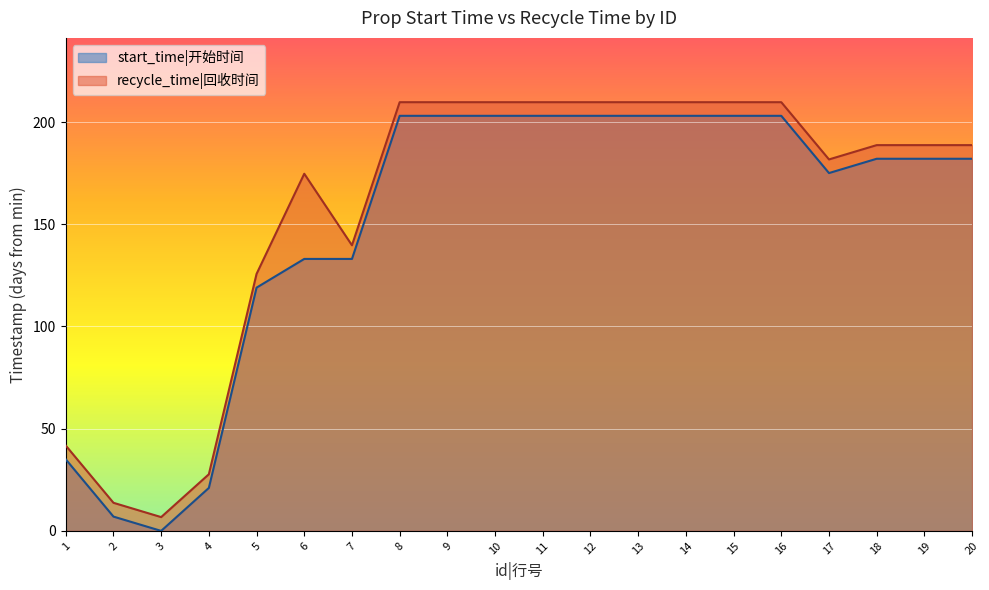

Reading left to right, what are all the values shown in this chart?

recycle_time: 1=41.8	2=13.8	3=6.8	4=27.7	5=125.7	6=174.7	7=139.7	8=209.7	9=209.7	10=209.7	11=209.7	12=209.7	13=209.7	14=209.7	15=209.7	16=209.7	17=181.7	18=188.7	19=188.7	20=188.7
start_time: 1=35.0	2=7.0	3=0.0	4=21.0	5=119.0	6=133.0	7=133.0	8=203.0	9=203.0	10=203.0	11=203.0	12=203.0	13=203.0	14=203.0	15=203.0	16=203.0	17=175.0	18=182.0	19=182.0	20=182.0